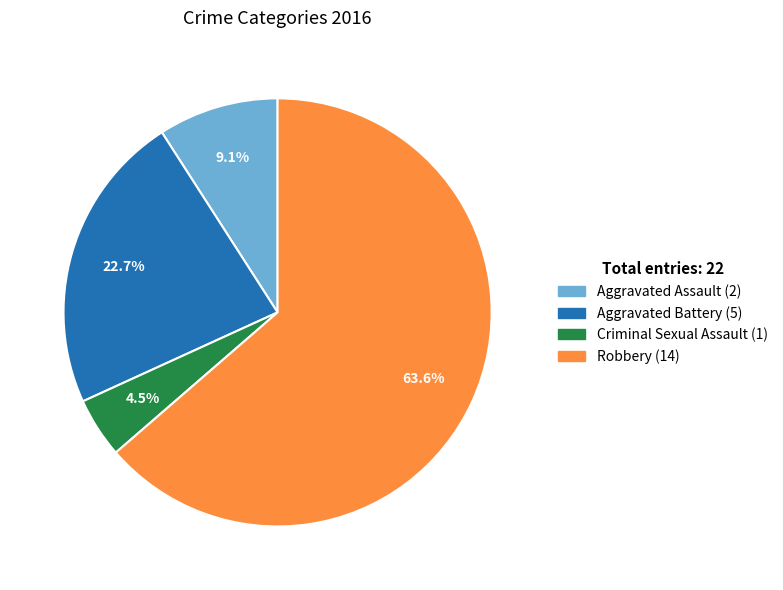

Which category has the biggest portion of the pie?

Robbery